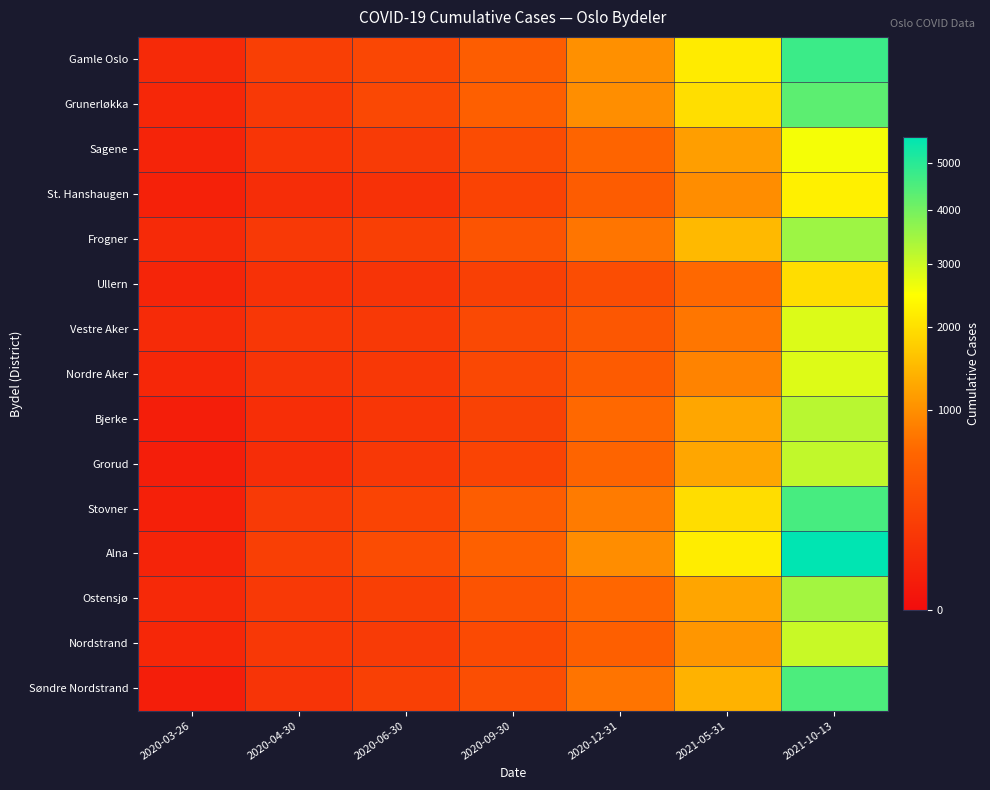

At 2021-10-13, list the series in order from largest to smallest.

Alna, Gamle Oslo, Stovner, Søndre Nordstrand, Grunerløkka, Frogner, Ostensjø, Bjerke, Grorud, Nordstrand, Vestre Aker, Nordre Aker, Sagene, St. Hanshaugen, Ullern